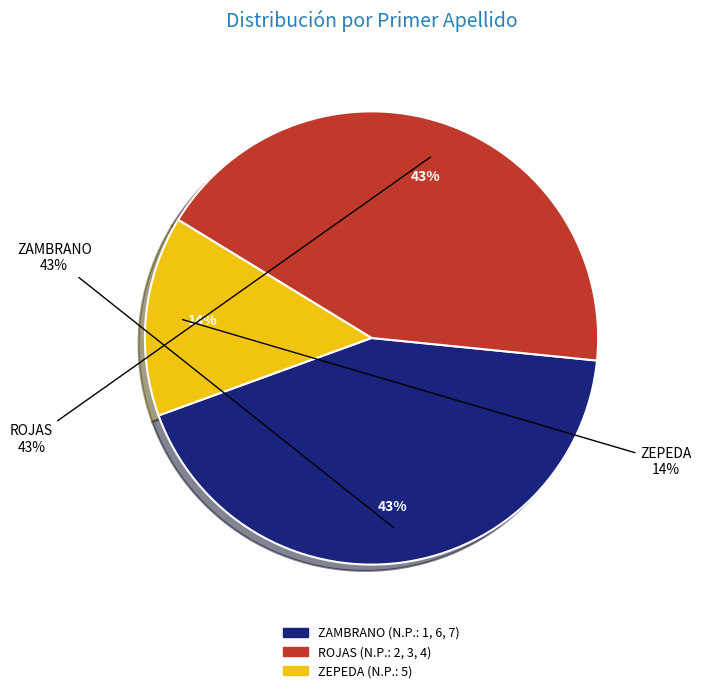

To the nearest percent, what percentage of the pie is ZEPEDA?

14%